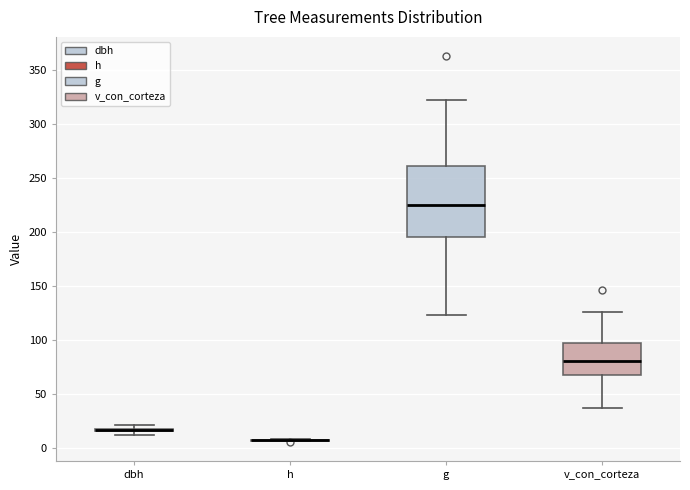

Comparing the boxes themselves (not the whiskers), which one is the tallest?

g